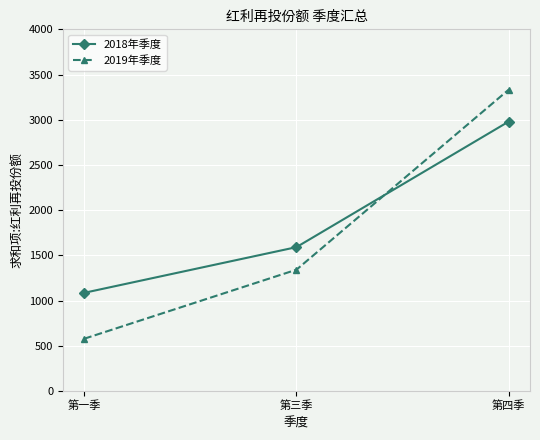

Where does the 2018年季度 series first go above 1590?

第三季